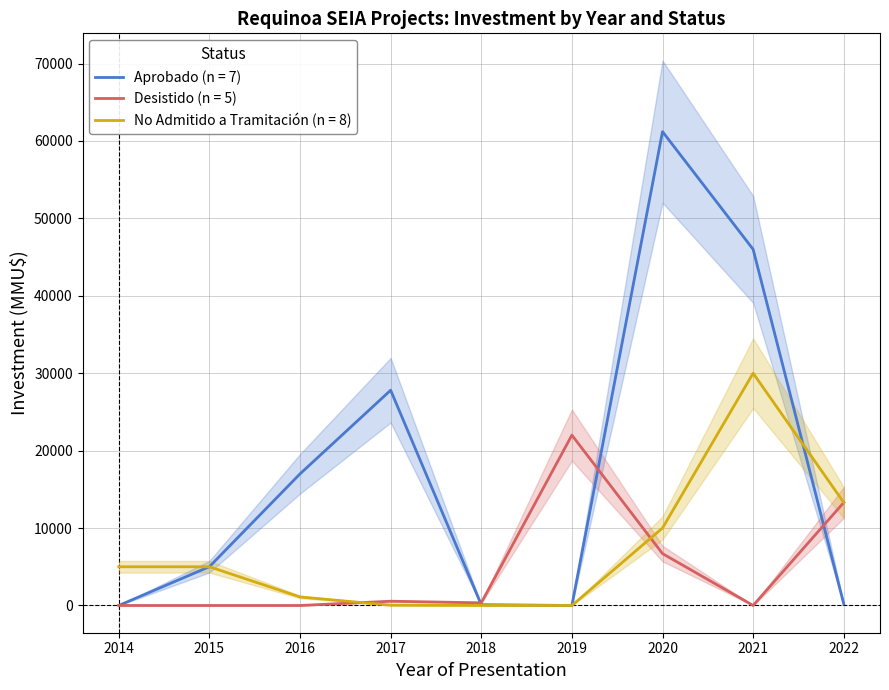

True or false: Aprobado and Desistido intersect in this chart.

True